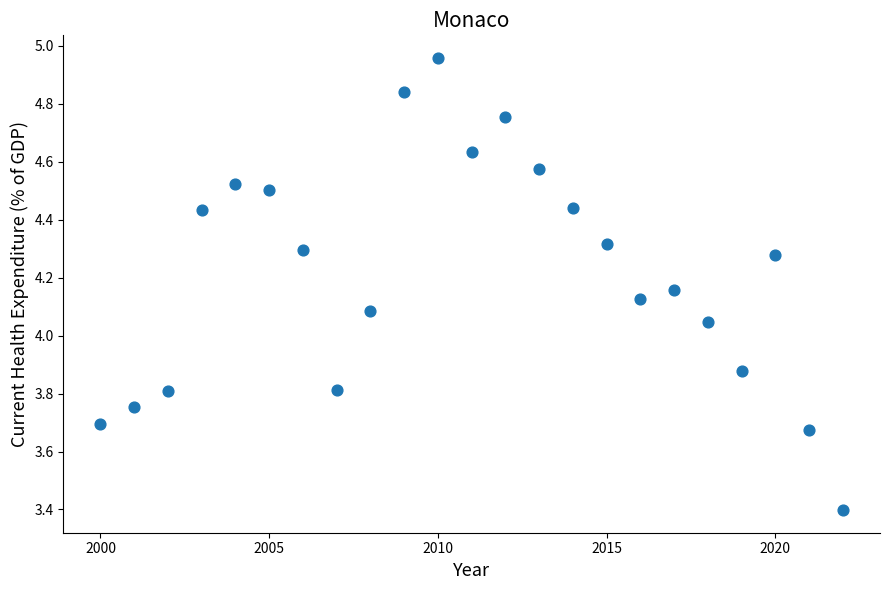

What is the range of Y values (max minus min)?

1.6